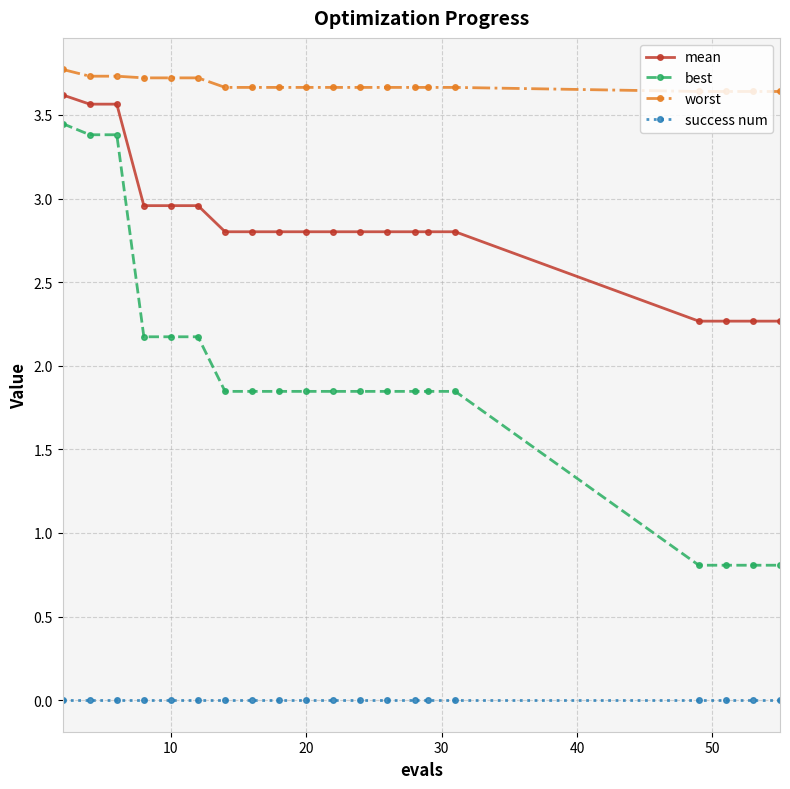

Which series has the largest total across all categories?

worst